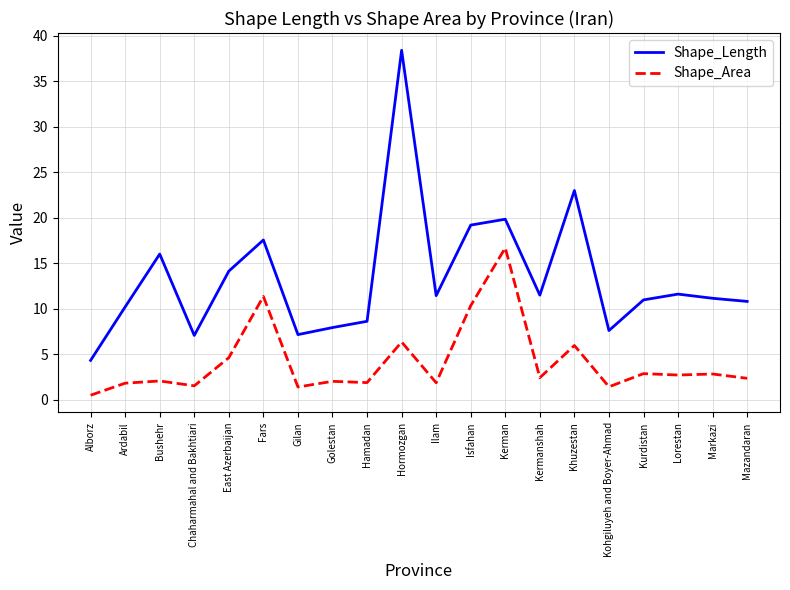

What is the difference between the maximum and minimum values in the Shape_Length series?

34.0